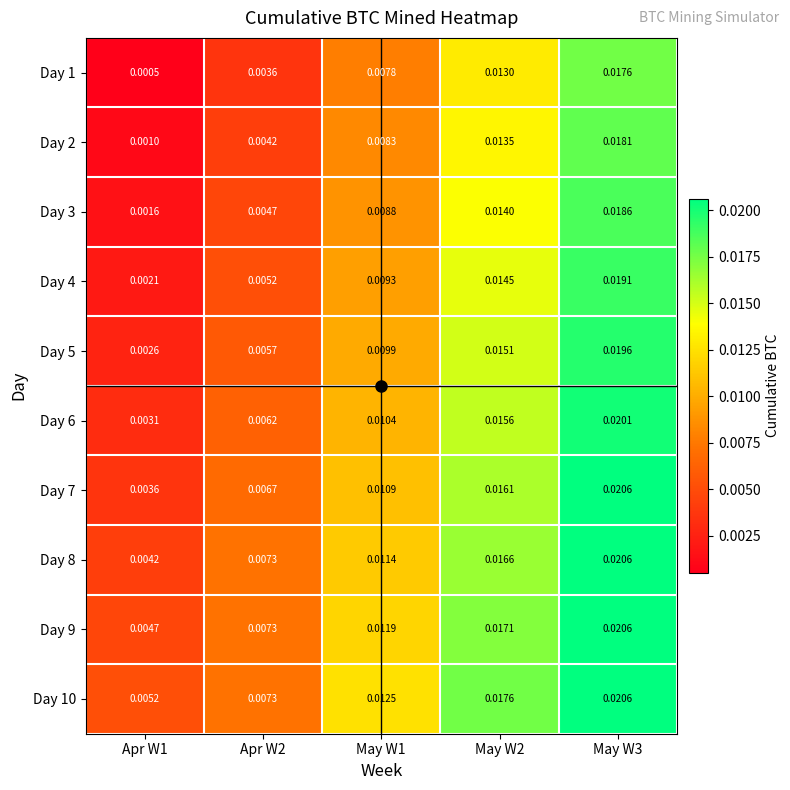

Is the value of Day 3 at Apr W2 greater than the value of Day 10 at Apr W2?

No